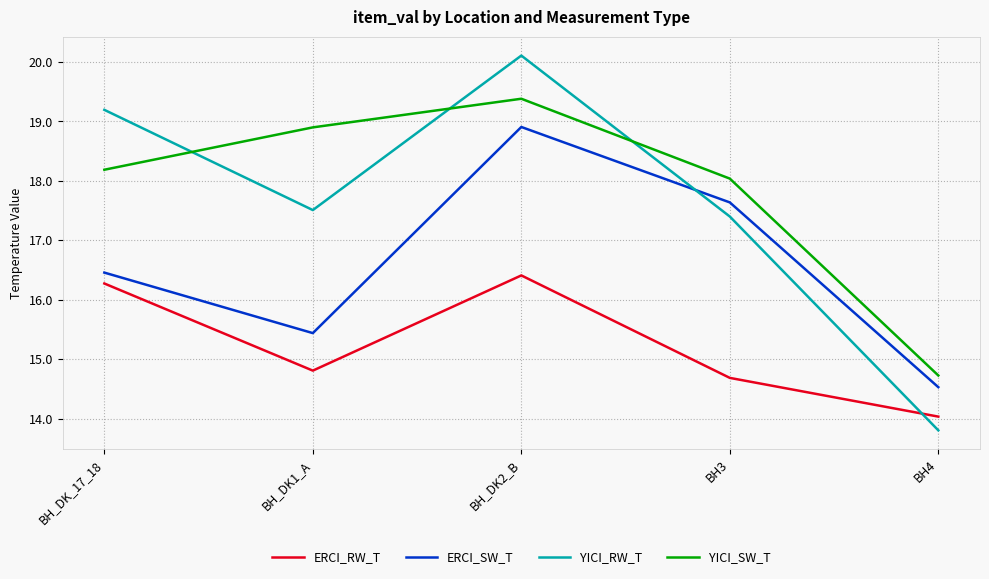

At which category is the sum across all series the highest?

BH_DK2_B